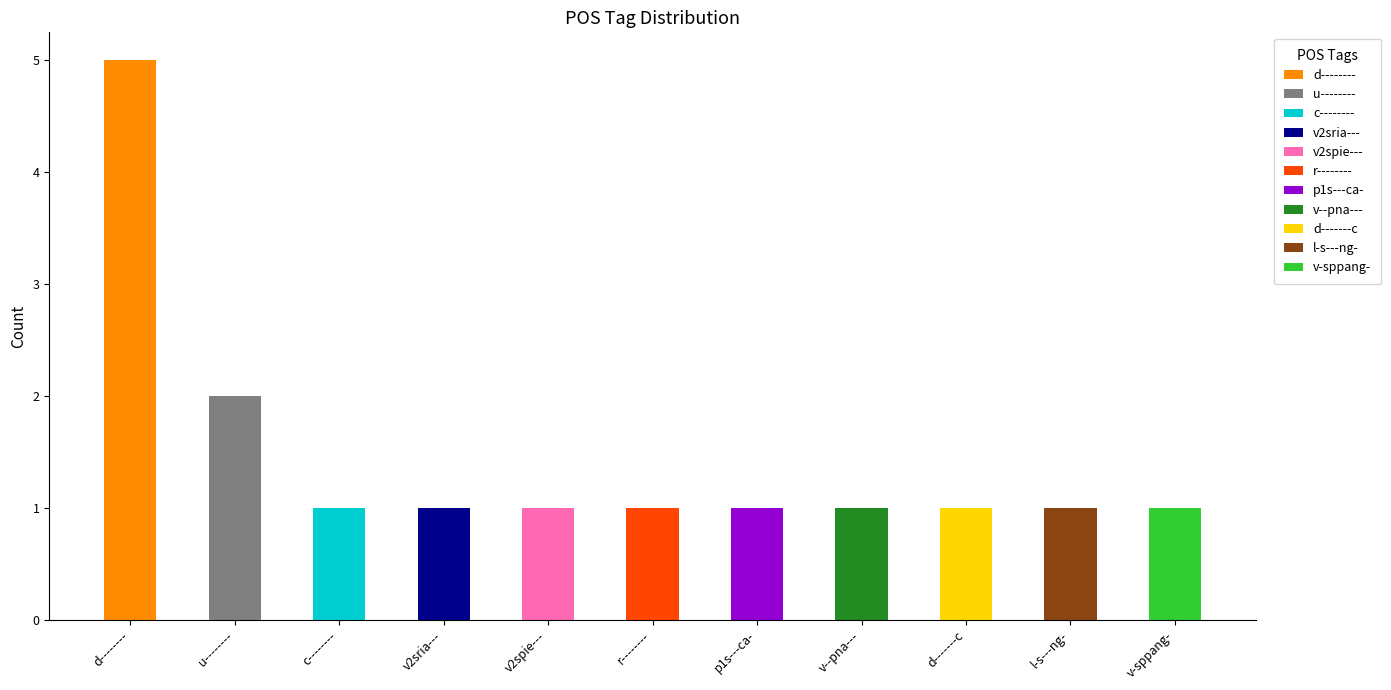

Which label corresponds to the largest value in the chart?

d--------